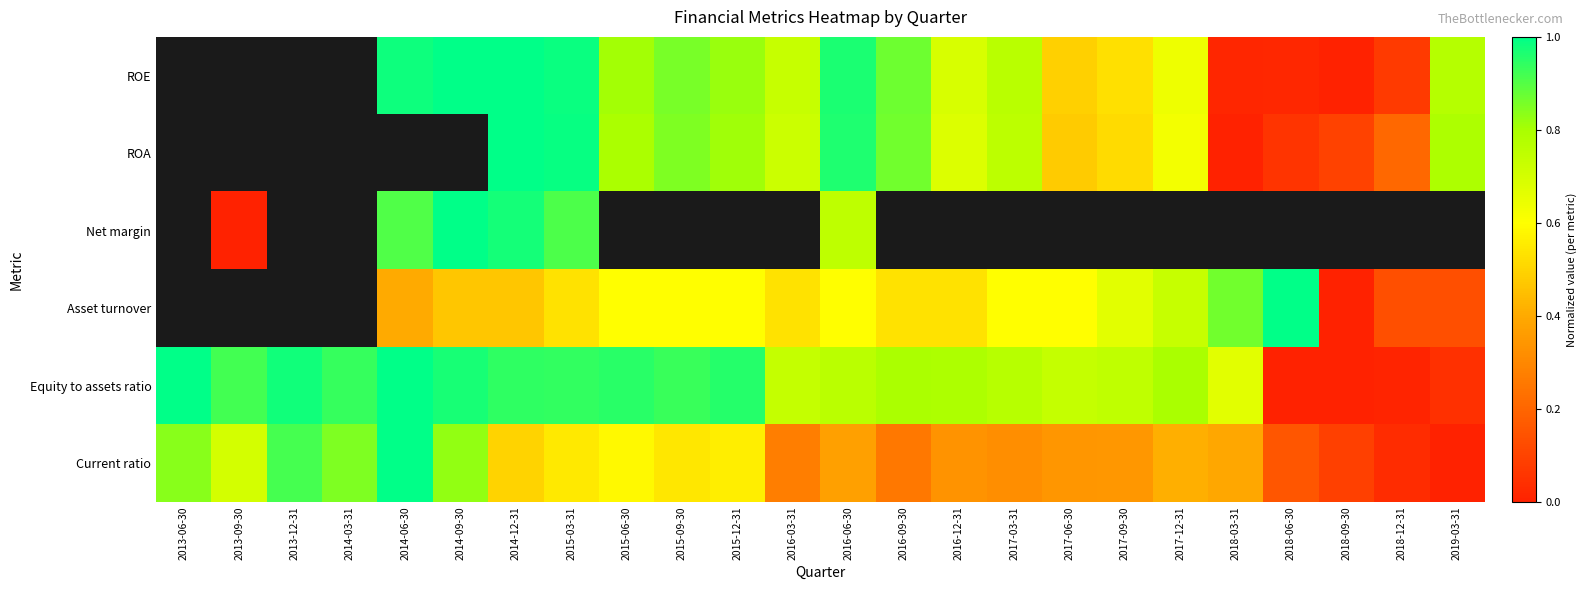

How many categories are shown in the chart?

24